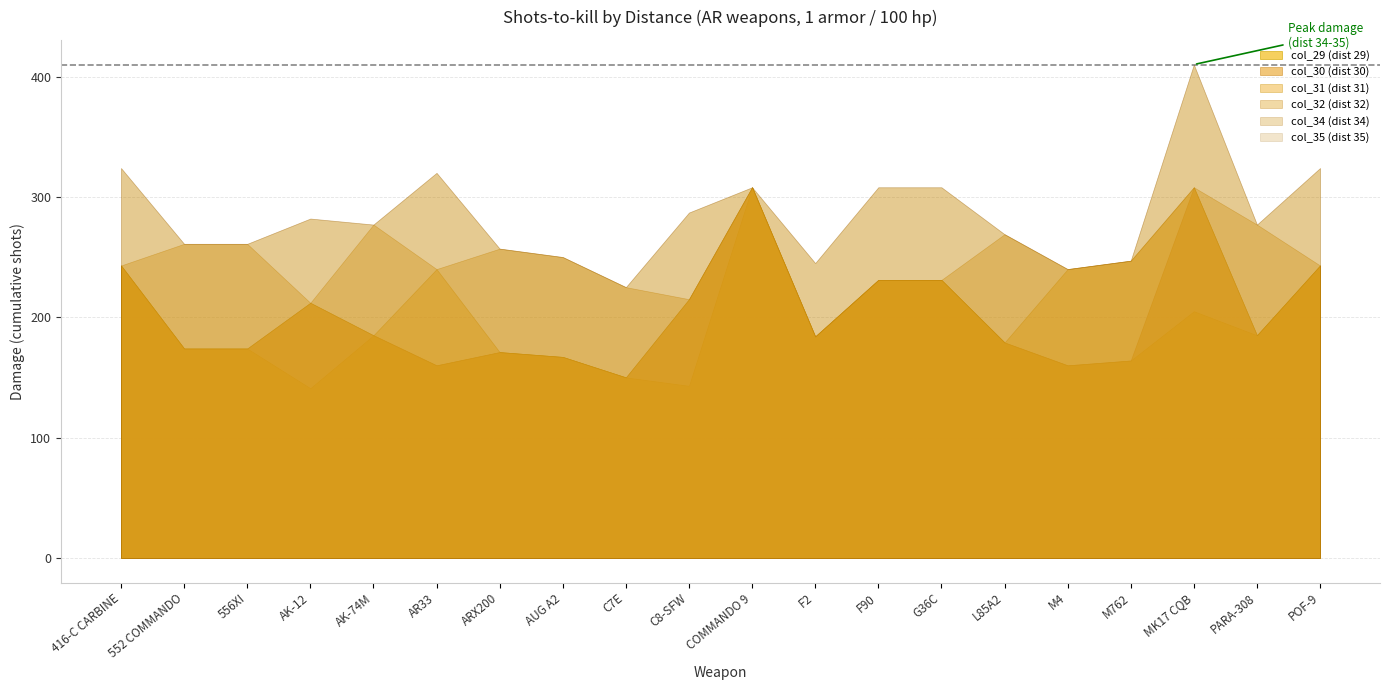

Is it true that col_30 equals 160 at M4?

True